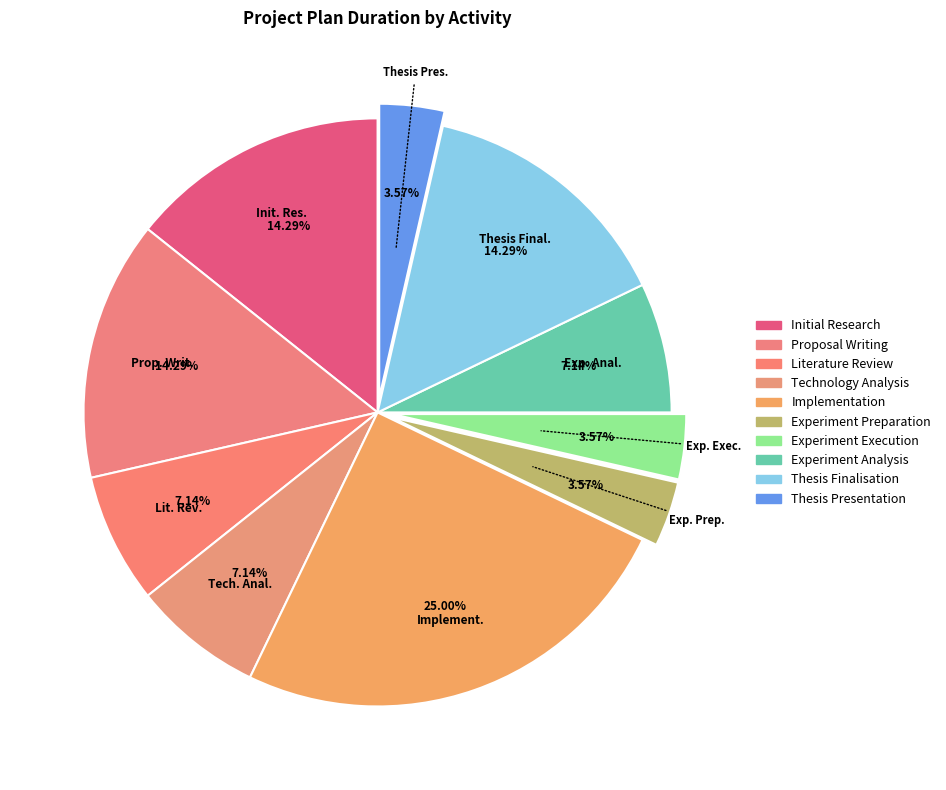

True or false: Thesis Finalisation accounts for 24% of the total.

False